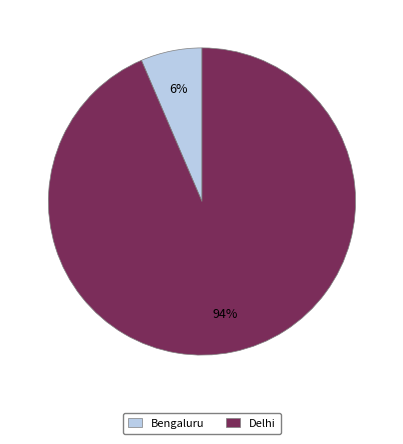

Is the sum of Delhi and Bengaluru greater than half?

Yes